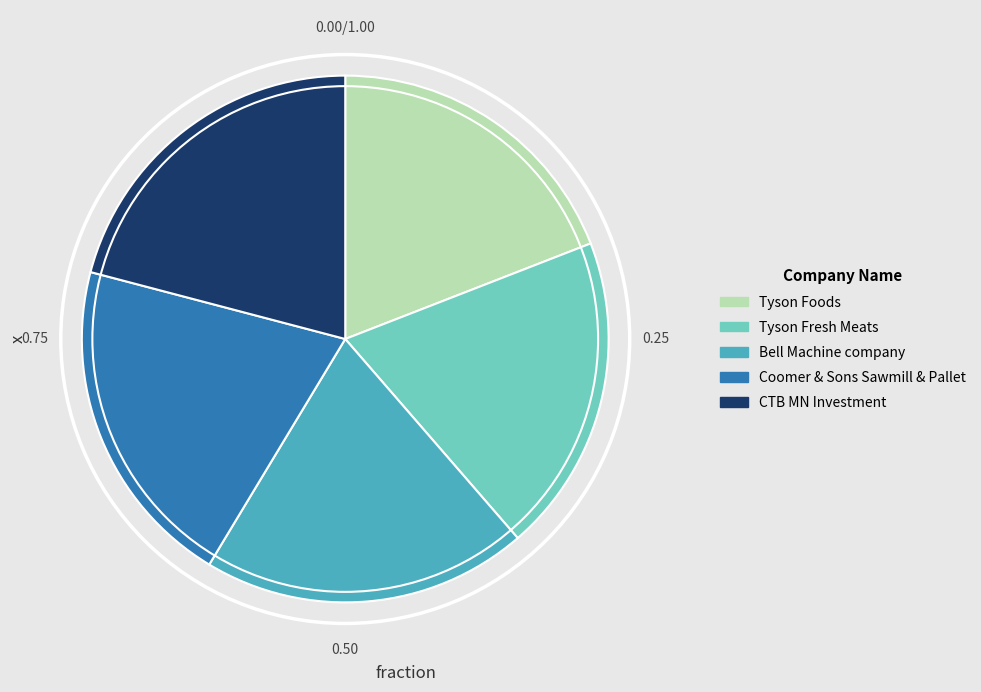

How many segments does this pie chart have?

5